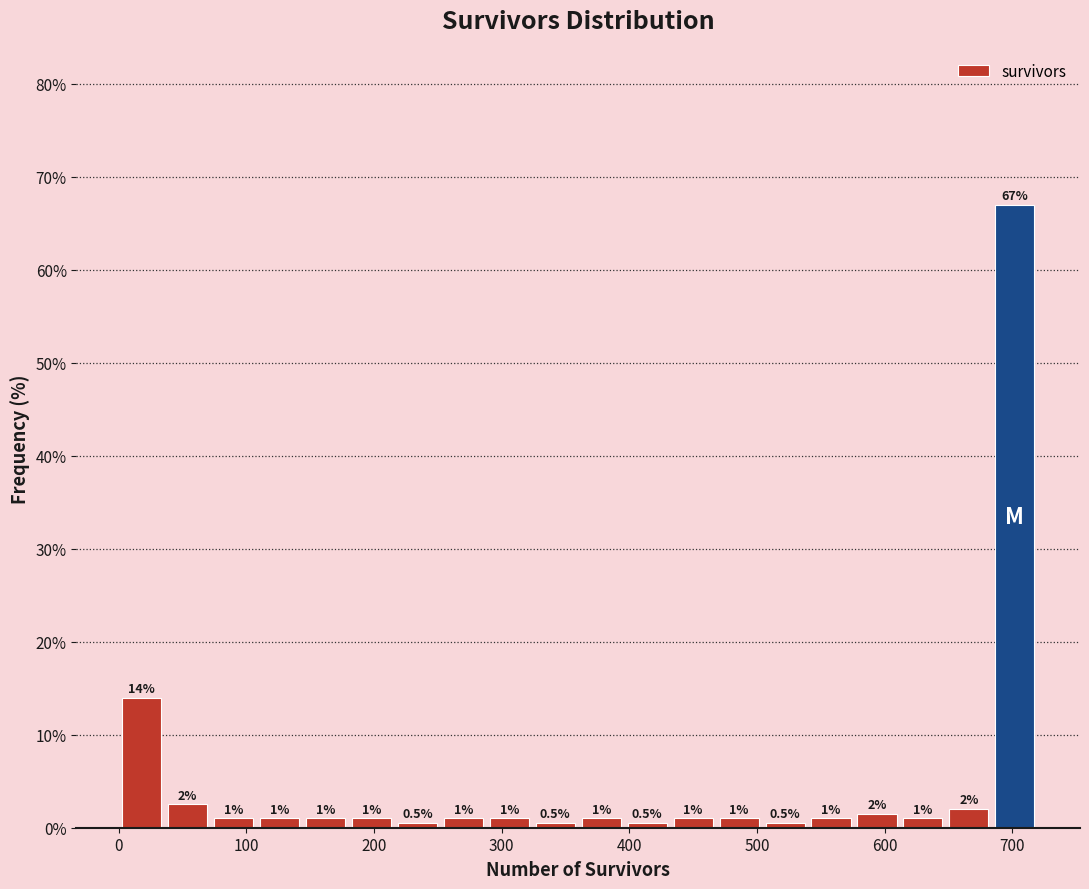

Around what value on the x-axis is the tallest bar? Give the approximate position of its centre, as read against the axis.

700